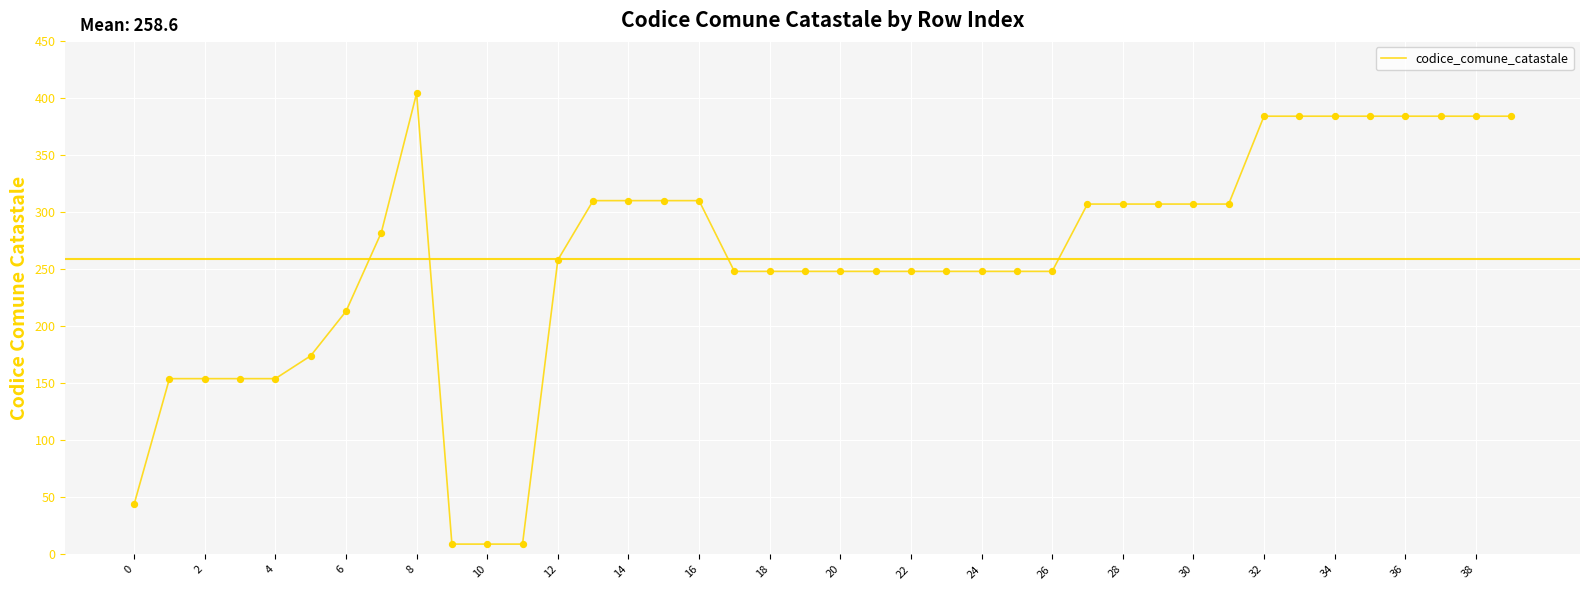

What is the difference between the maximum and minimum values?

395